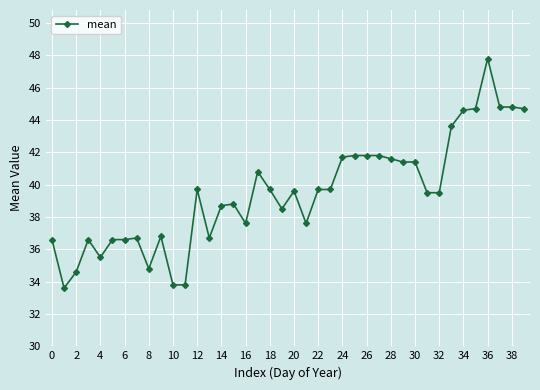

True or false: there are more than 2 points higher than both neighbors.

True